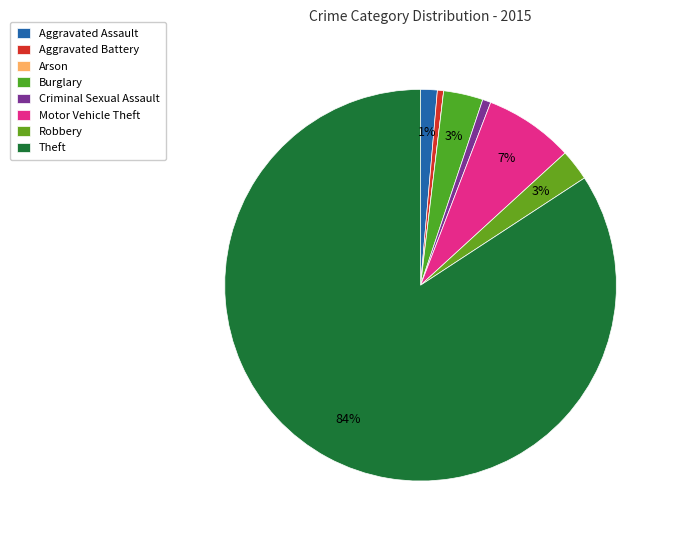

Rank the categories by value from highest to lowest.

Theft, Motor Vehicle Theft, Burglary, Robbery, Aggravated Assault, Criminal Sexual Assault, Aggravated Battery, Arson